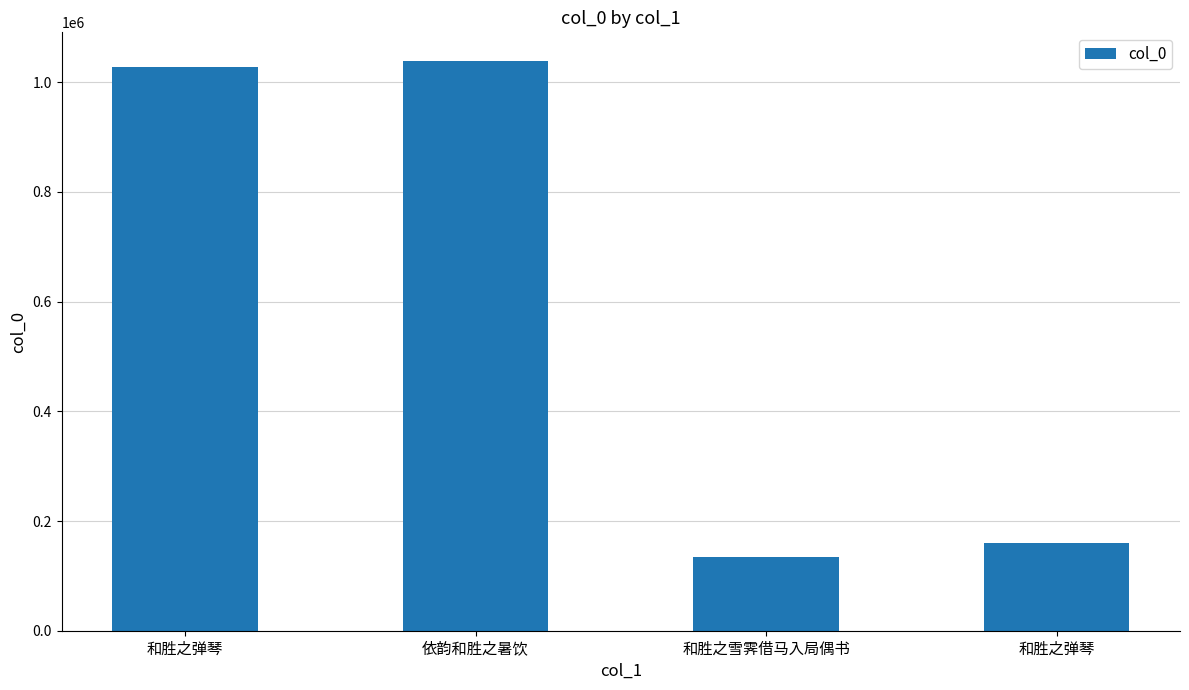

What is the label of the 2nd bar from the left?

依韵和胜之暑饮